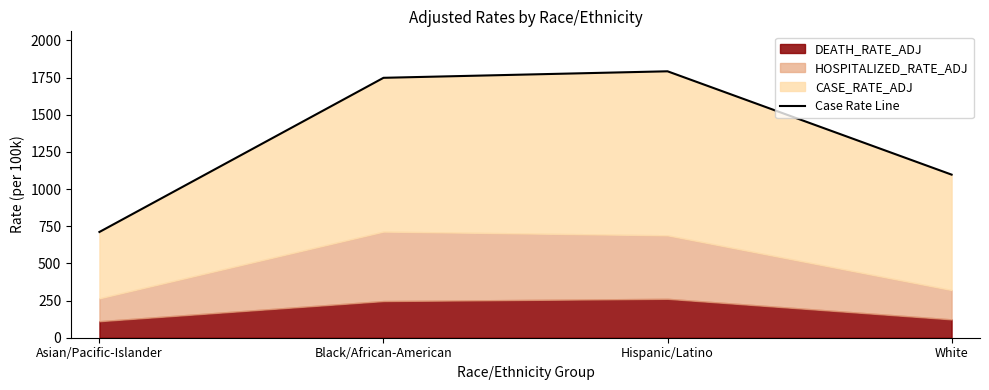

How many categories are shown in the chart?

4